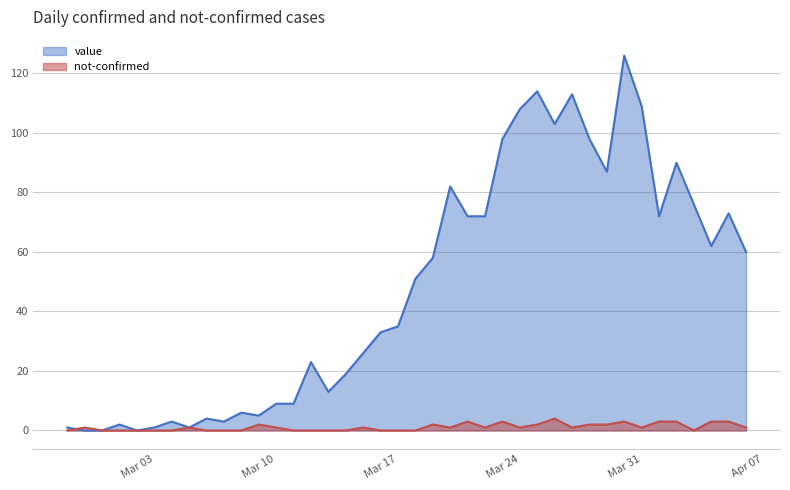

The value series shows 64 at 2020-03-25. True or false?

False